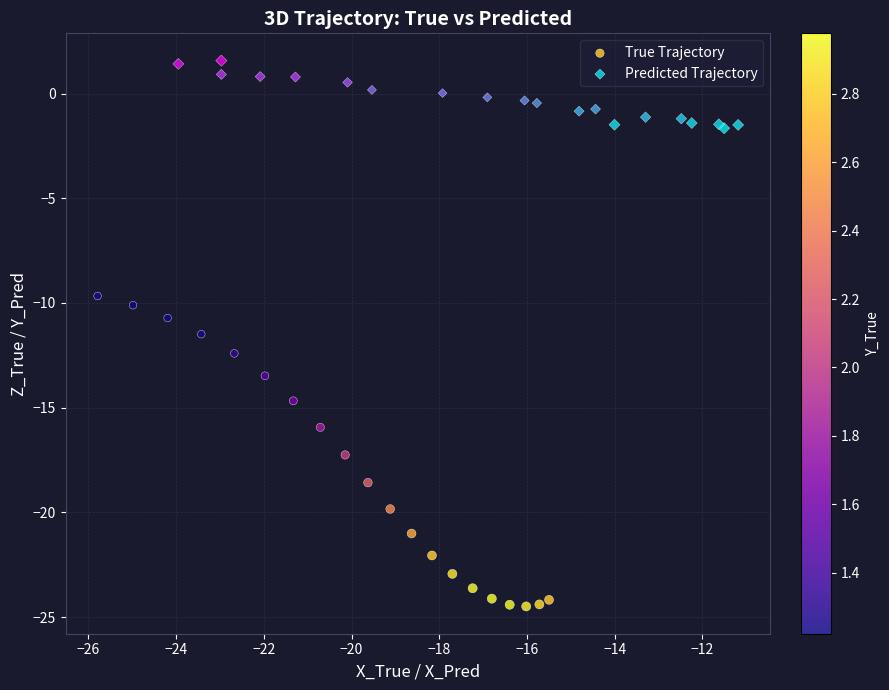

Which series has the largest Y range (max minus min)?

True Trajectory